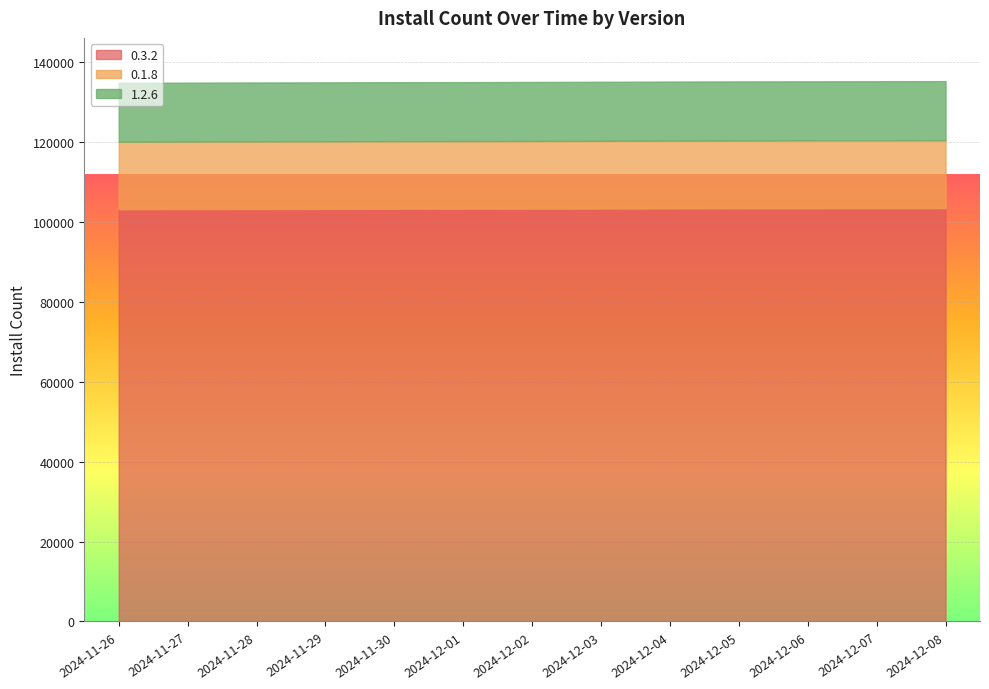

Reading left to right, list all the values displayed in this chart.

0.3.2: 2024-11-26=103144	2024-11-27=103163	2024-11-28=103193	2024-11-29=103209	2024-11-30=103234	2024-12-01=103247	2024-12-02=103268	2024-12-03=103292	2024-12-04=103331	2024-12-05=103350	2024-12-06=103371	2024-12-07=103381	2024-12-08=103398
0.1.8: 2024-11-26=16893	2024-11-27=16904	2024-11-28=16913	2024-11-29=16923	2024-11-30=16933	2024-12-01=16939	2024-12-02=16949	2024-12-03=16964	2024-12-04=16978	2024-12-05=16986	2024-12-06=16995	2024-12-07=17000	2024-12-08=17009
1.2.6: 2024-11-26=14732	2024-11-27=14735	2024-11-28=14743	2024-11-29=14744	2024-11-30=14748	2024-12-01=14753	2024-12-02=14758	2024-12-03=14763	2024-12-04=14767	2024-12-05=14771	2024-12-06=14773	2024-12-07=14777	2024-12-08=14781